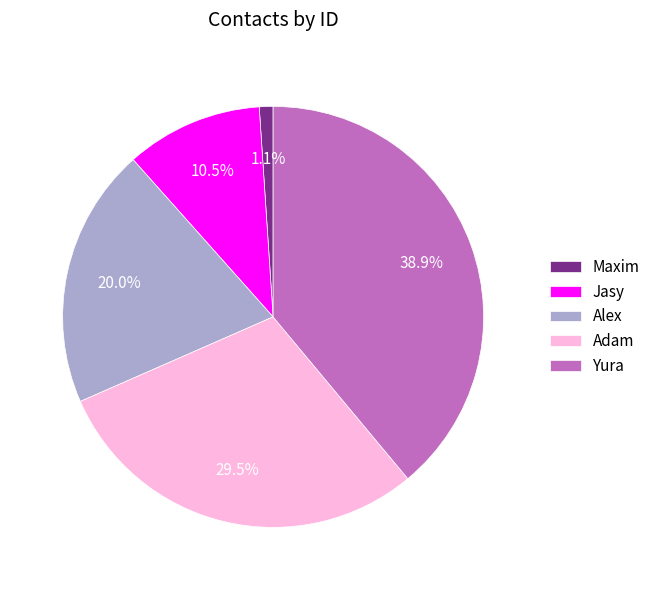

Which has a higher value, Maxim or Jasy?

Jasy